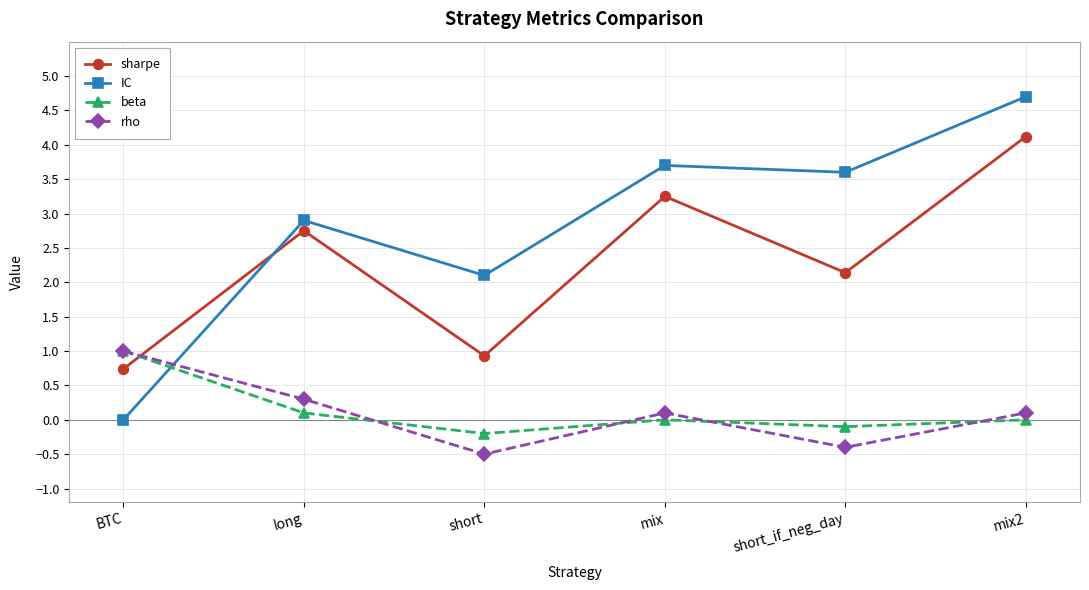

How many times do IC and rho cross each other?

1